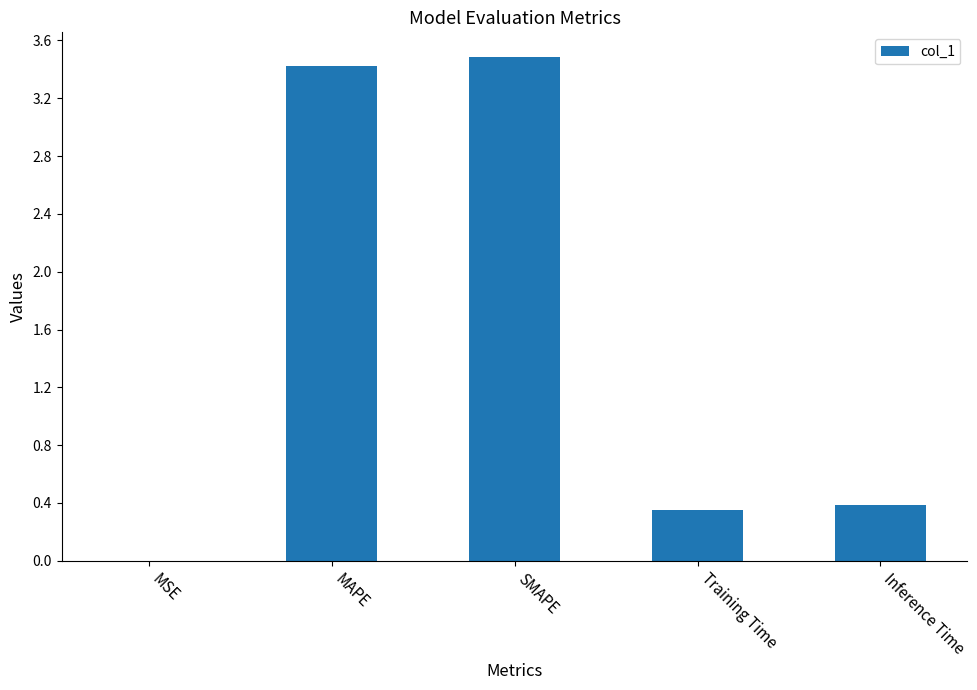

What is the greatest value displayed?

3.5